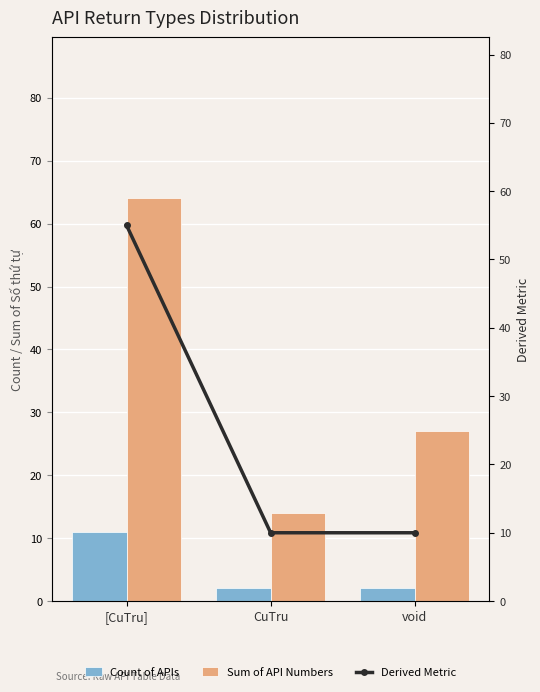

What are all the series names shown in the legend?

Count of APIs, Sum of API Numbers, Derived Metric